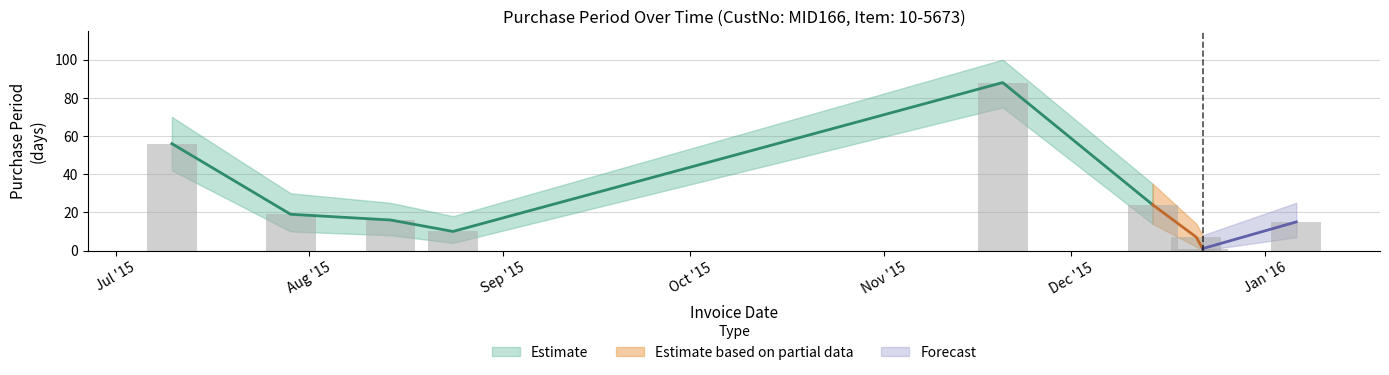

What is the change in value from 2015-08-14 to 2016-01-06?

-1